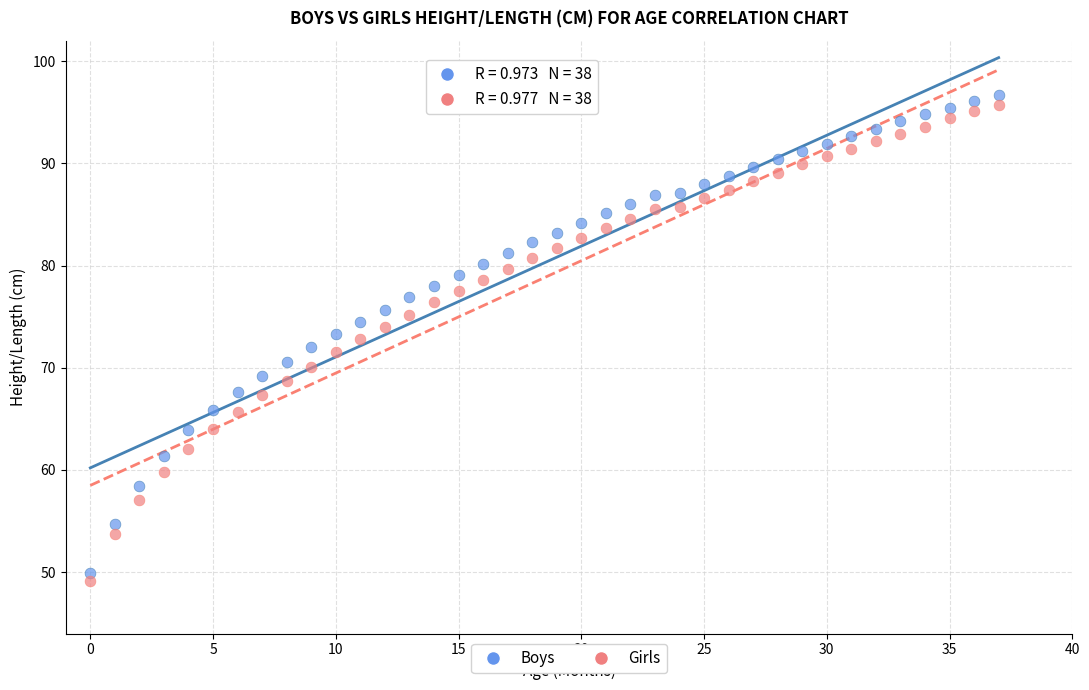

Which series reaches the minimum Y coordinate?

Girls